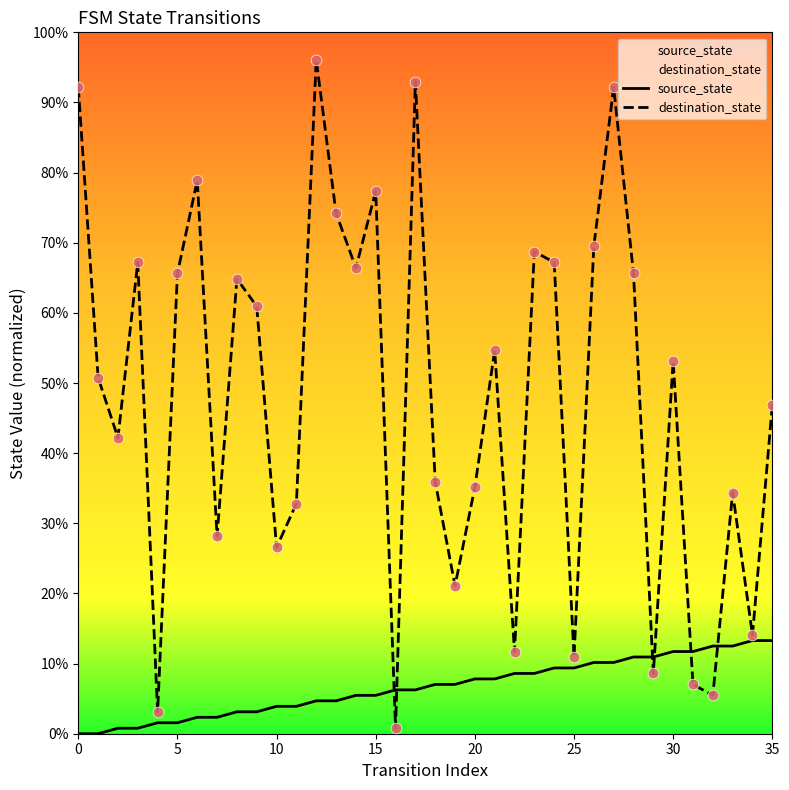

Which series has the largest total across all categories?

destination_state